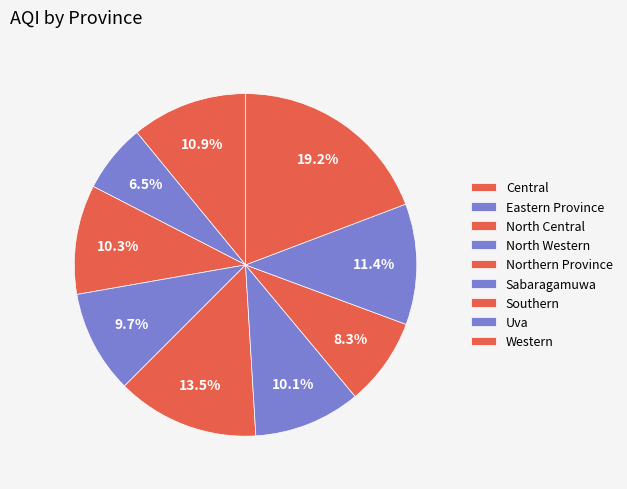

How many segments does this pie chart have?

9